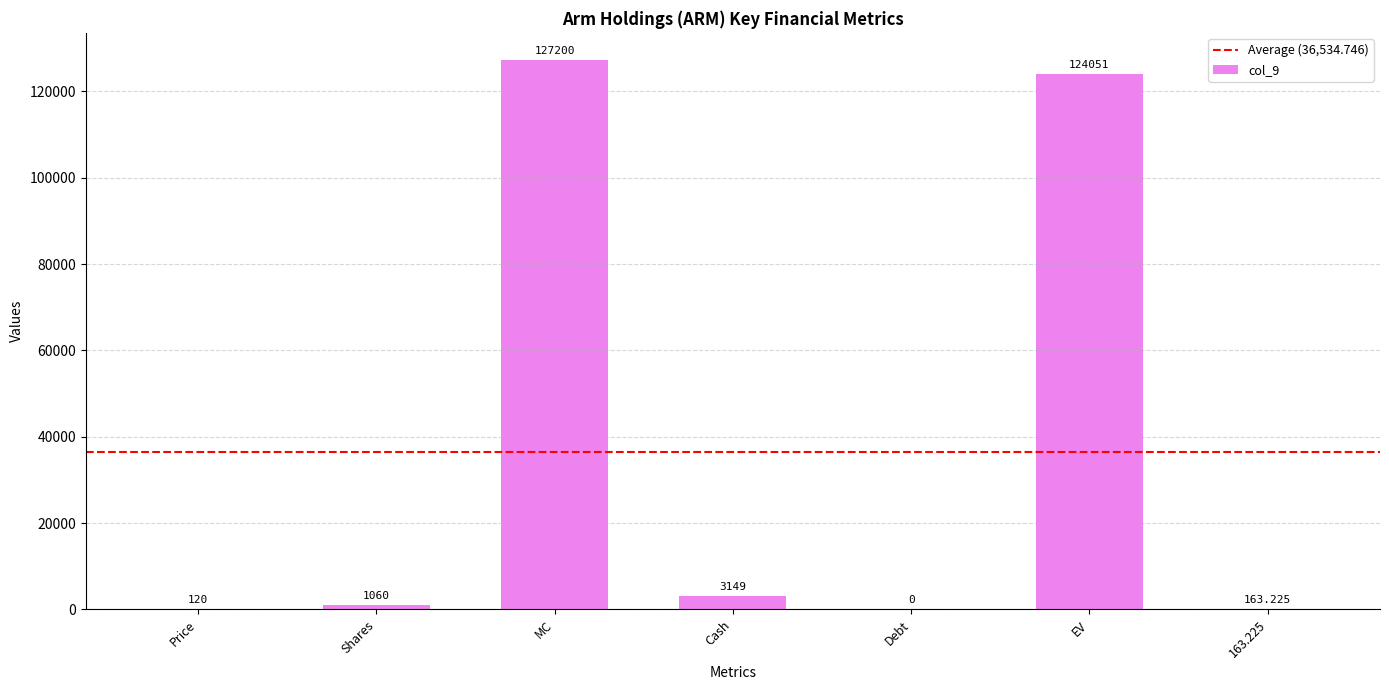

What is the difference between the values at EV and MC?

3149.0